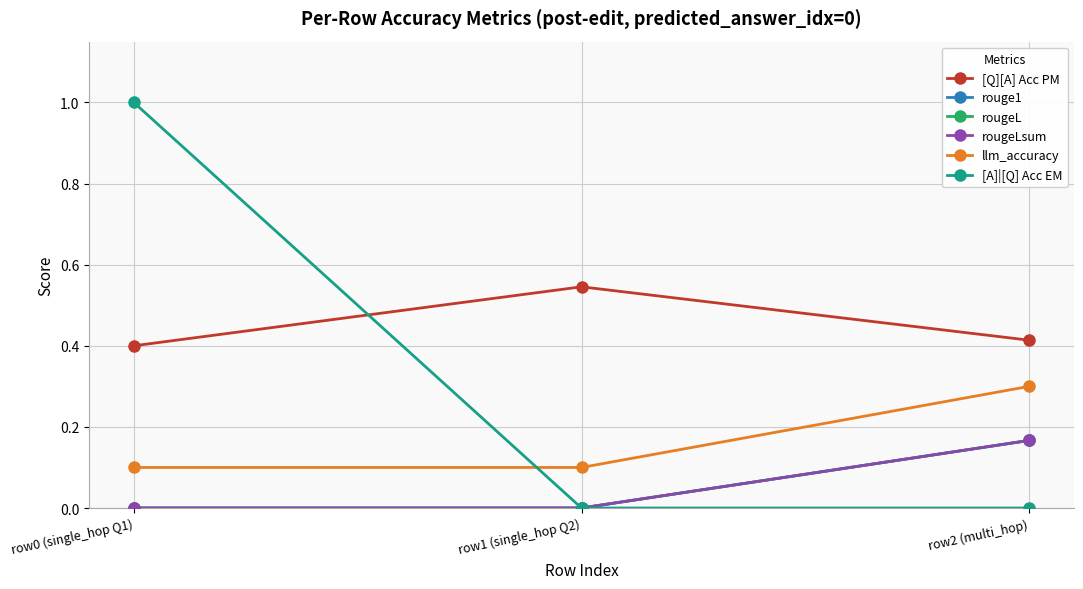

Rank the categories by llm_accuracy value from lowest to highest.

row0 (single_hop Q1), row1 (single_hop Q2), row2 (multi_hop)